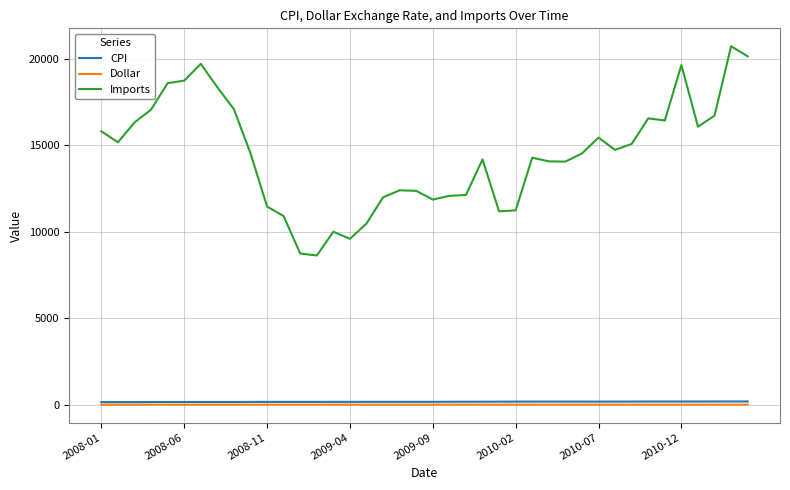

Which series has the largest total across all categories?

Imports